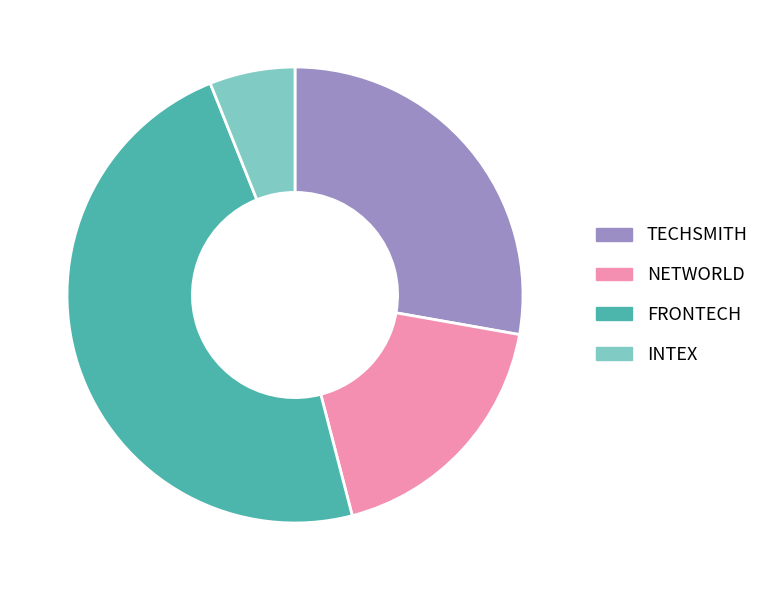

Combined, do INTEX and TECHSMITH account for over 50%?

No